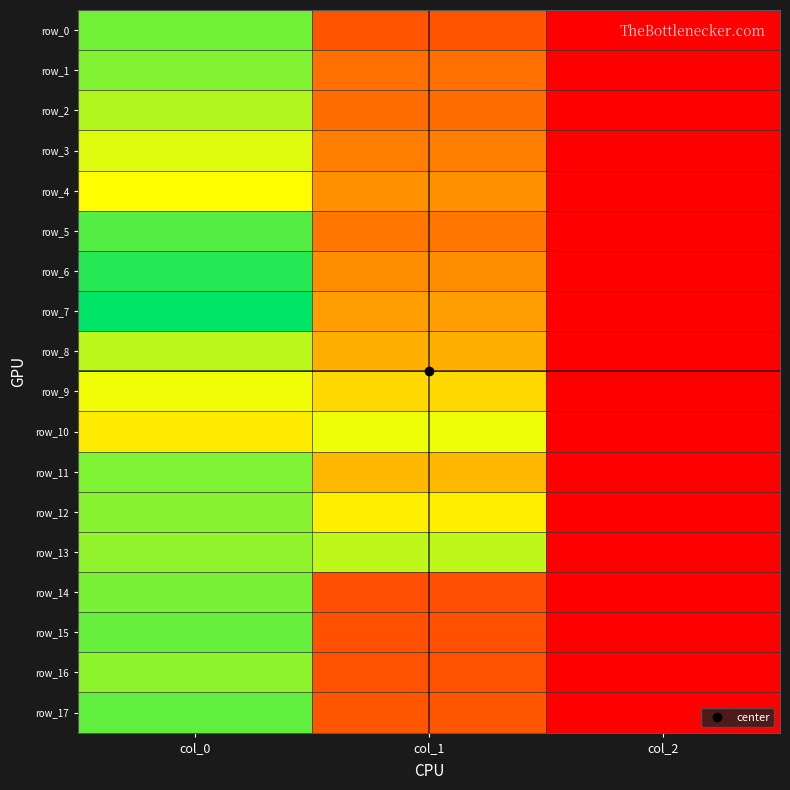

Which has a higher value, col_2 or col_0?

col_0